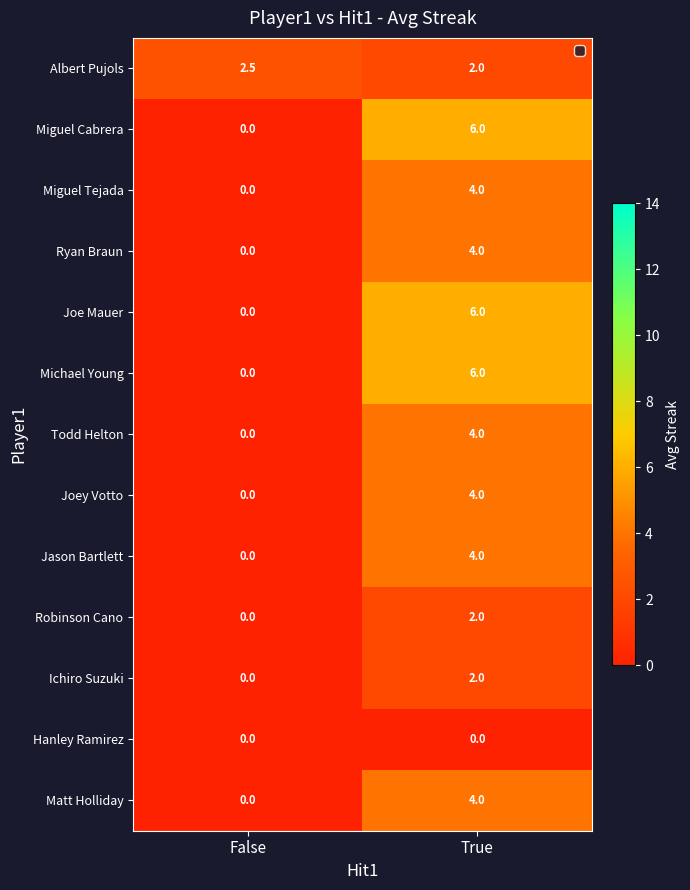

Reading right to left, what are all the values shown in this chart?

Albert Pujols: True=2.0	False=2.5
Miguel Cabrera: True=6.0	False=0.0
Miguel Tejada: True=4.0	False=0.0
Ryan Braun: True=4.0	False=0.0
Joe Mauer: True=6.0	False=0.0
Michael Young: True=6.0	False=0.0
Todd Helton: True=4.0	False=0.0
Joey Votto: True=4.0	False=0.0
Jason Bartlett: True=4.0	False=0.0
Robinson Cano: True=2.0	False=0.0
Ichiro Suzuki: True=2.0	False=0.0
Hanley Ramirez: True=0.0	False=0.0
Matt Holliday: True=4.0	False=0.0